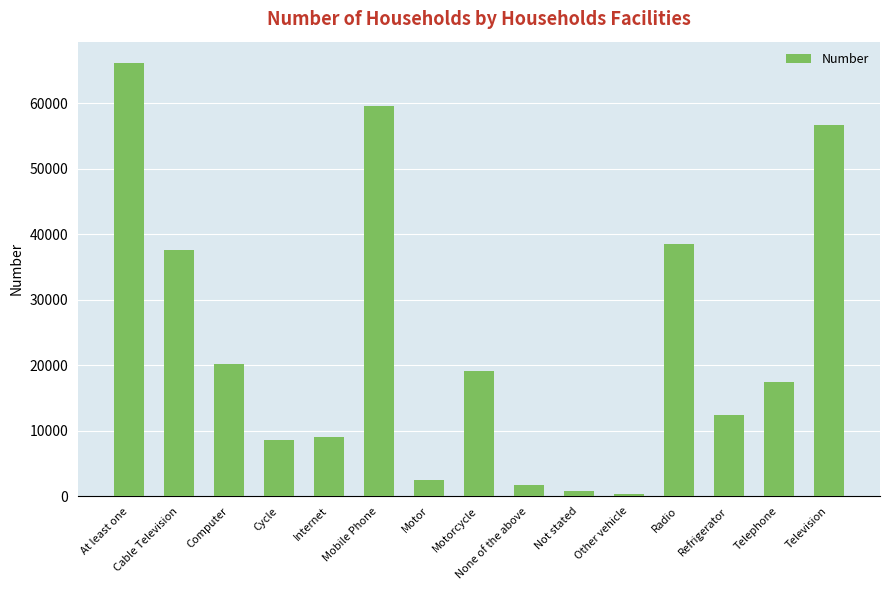

What is the ratio of the value at Refrigerator to the value at Internet?

1.4